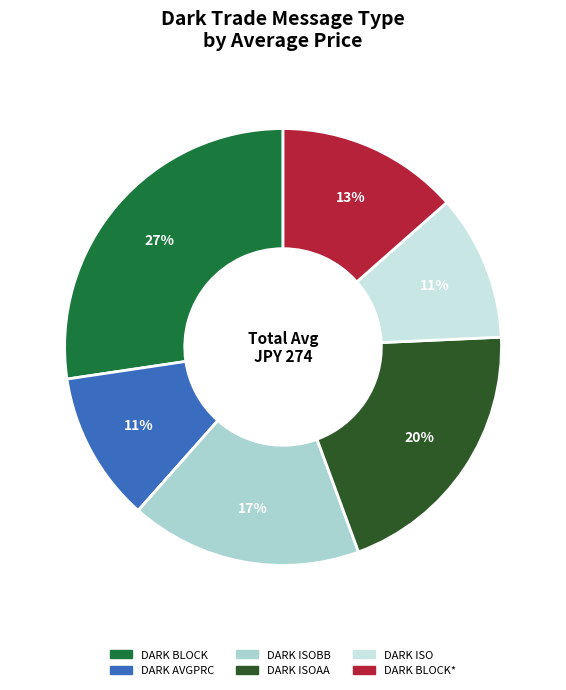

How many segments does this pie chart have?

6